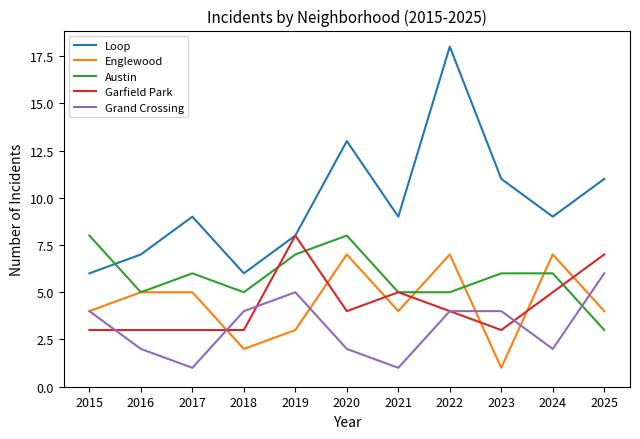

Rank the series at 2025 from lowest to highest value.

Austin, Englewood, Grand Crossing, Garfield Park, Loop